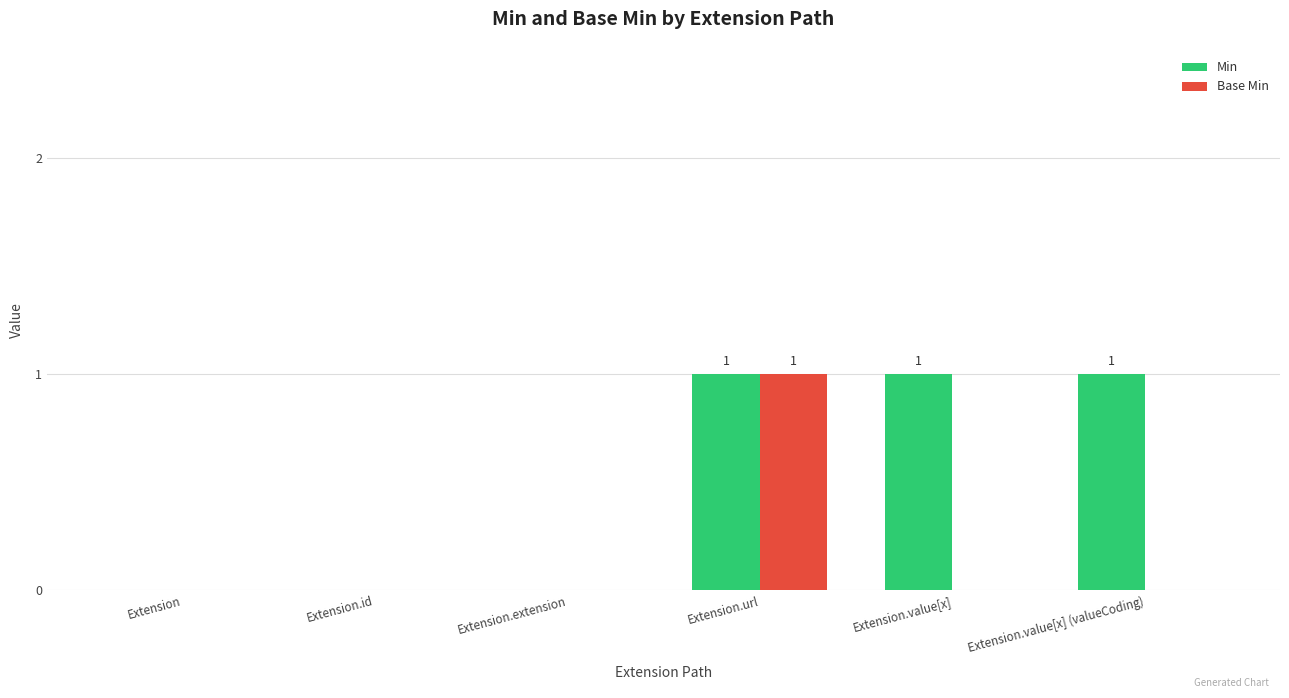

Reading left to right, transcribe all the data shown in this chart.

Min: Extension=0	Extension.id=0	Extension.extension=0	Extension.url=1	Extension.value[x]=1	Extension.value[x] (valueCoding)=1
Base Min: Extension=0	Extension.id=0	Extension.extension=0	Extension.url=1	Extension.value[x]=0	Extension.value[x] (valueCoding)=0